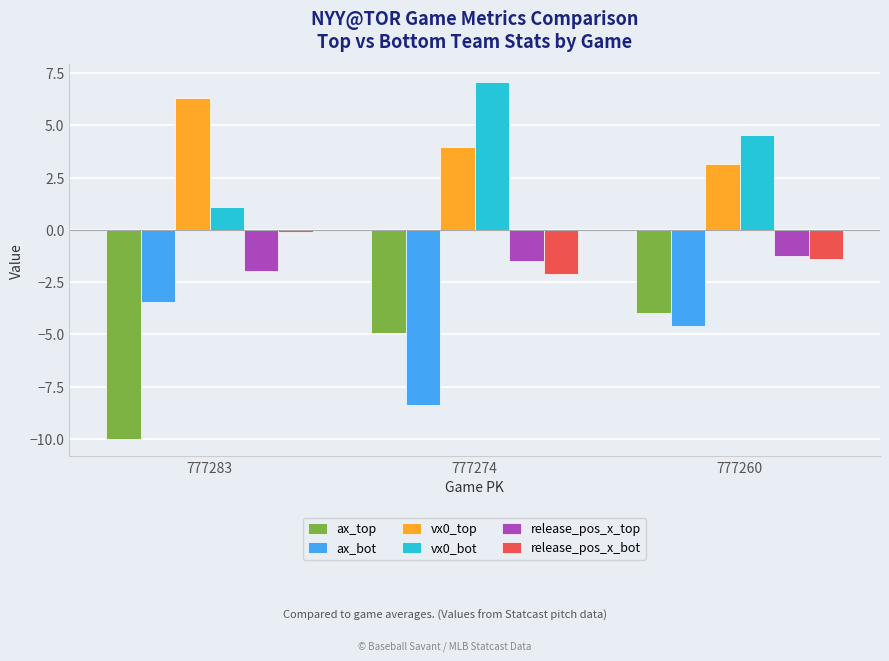

What is the lowest value of the ax_top series?

-10.0